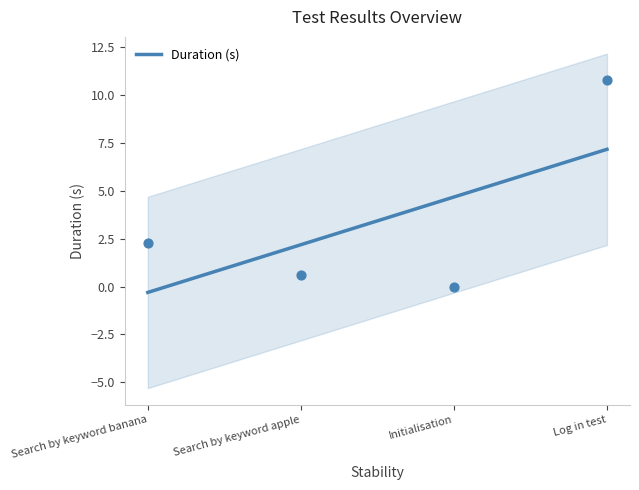

Which has a higher value, Initialisation or Search by keyword banana?

Search by keyword banana